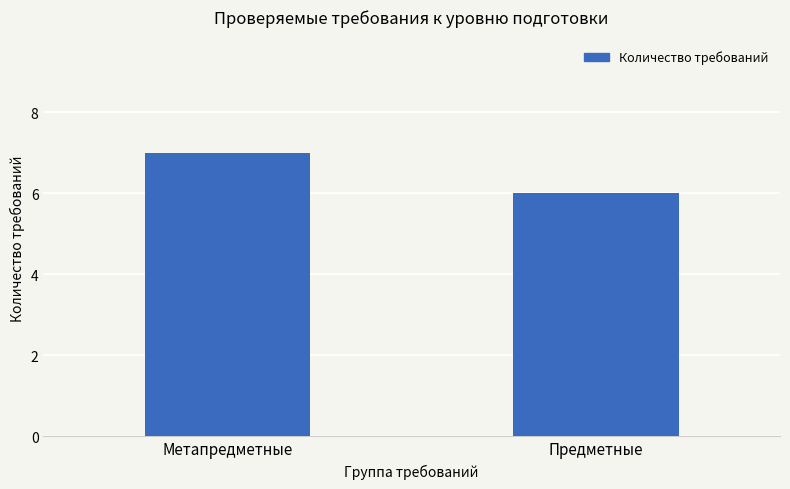

The chart shows a value of 6 at Предметные. True or false?

True